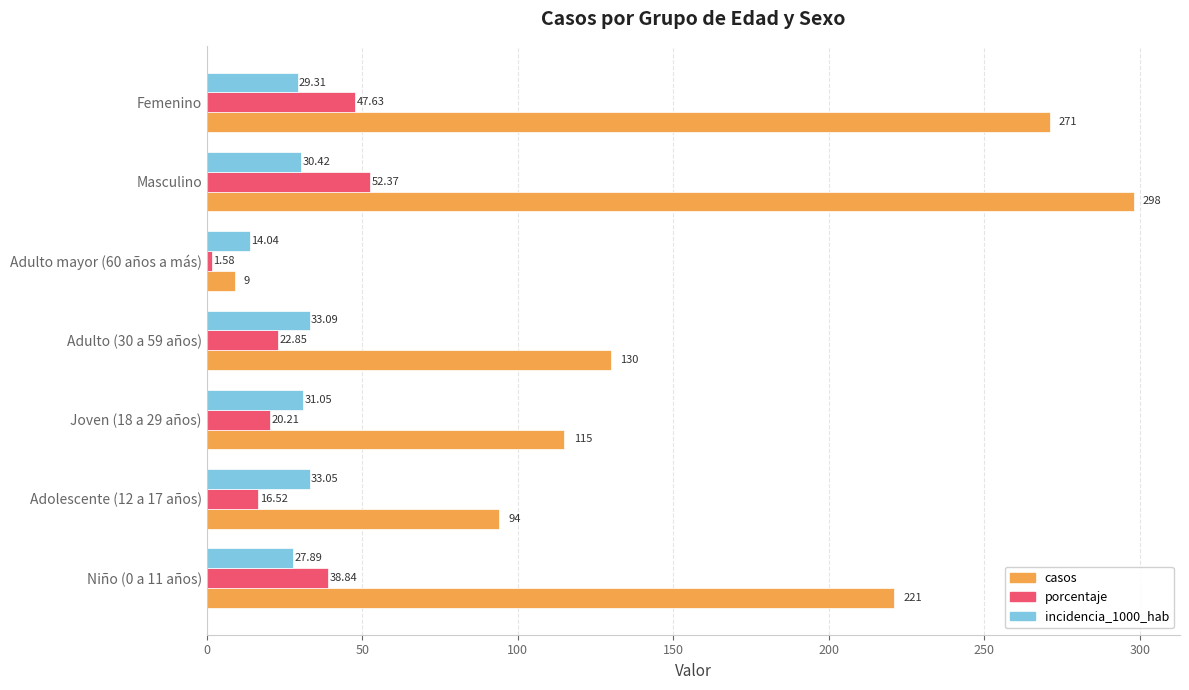

What is the maximum value for porcentaje?

52.4